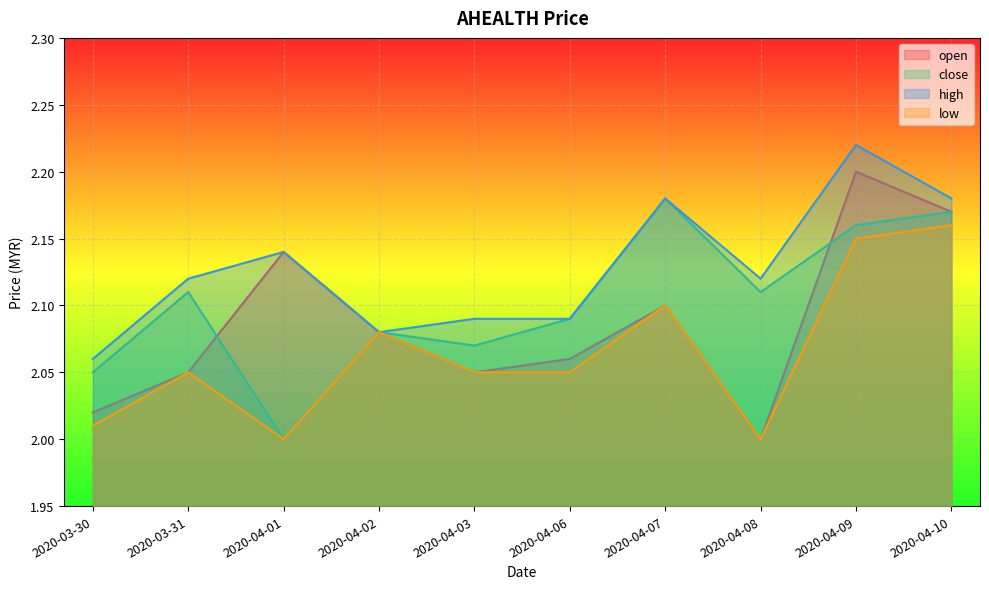

Is it true that open equals 2.9 at 2020-04-06?

False